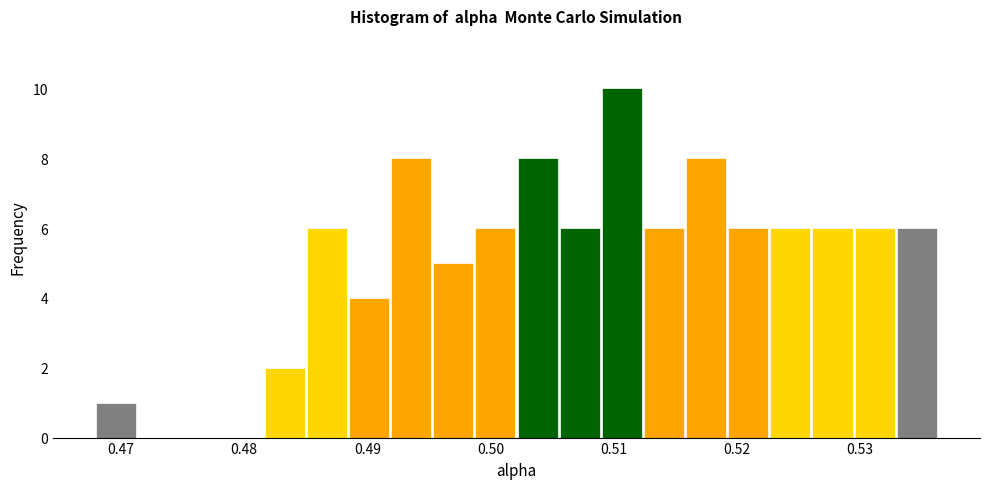

Read against the x-axis, roughly where is the centre of the tallest bar?

0.511